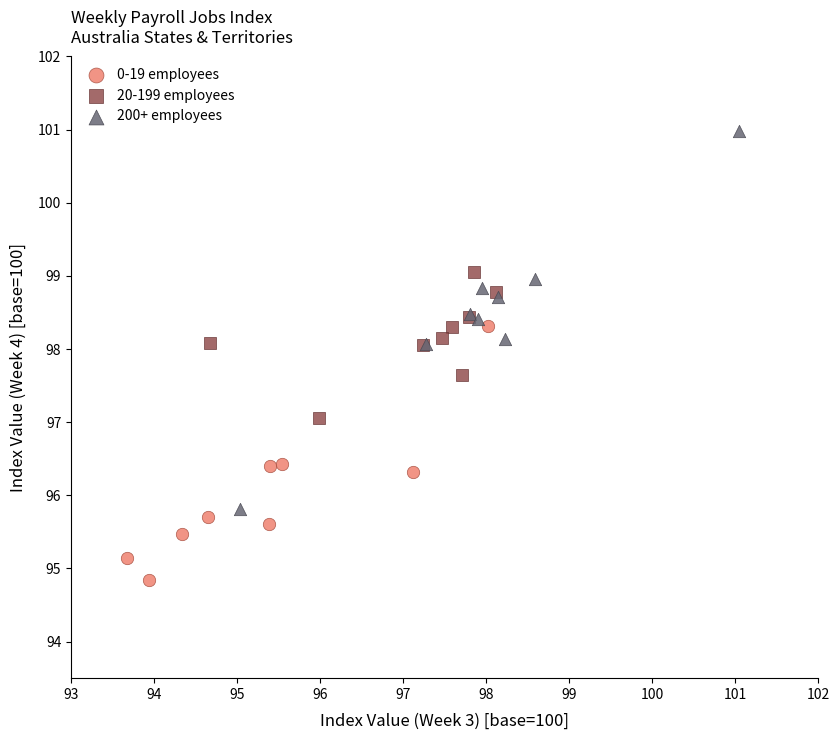

Which series reaches the maximum Y coordinate?

200+ employees